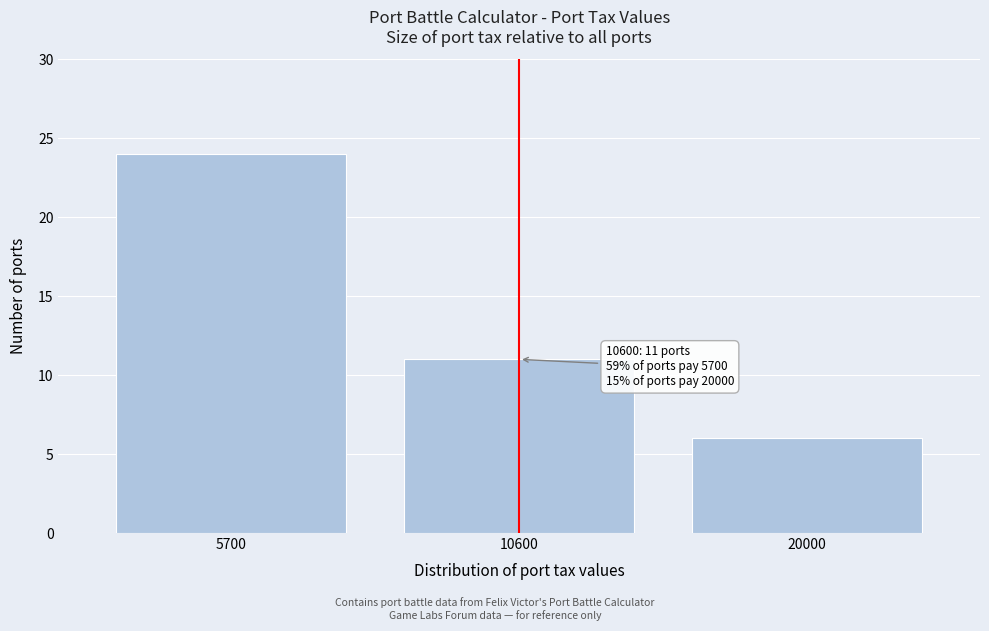

Reading left to right, extract all data points from this chart.

24	11	6